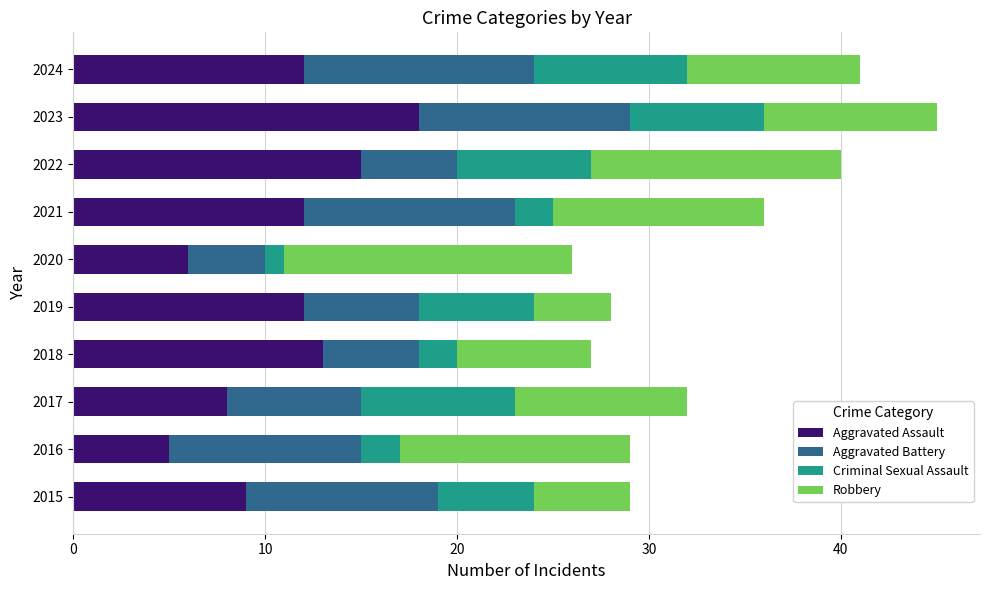

At which label does Aggravated Assault reach its minimum?

2016